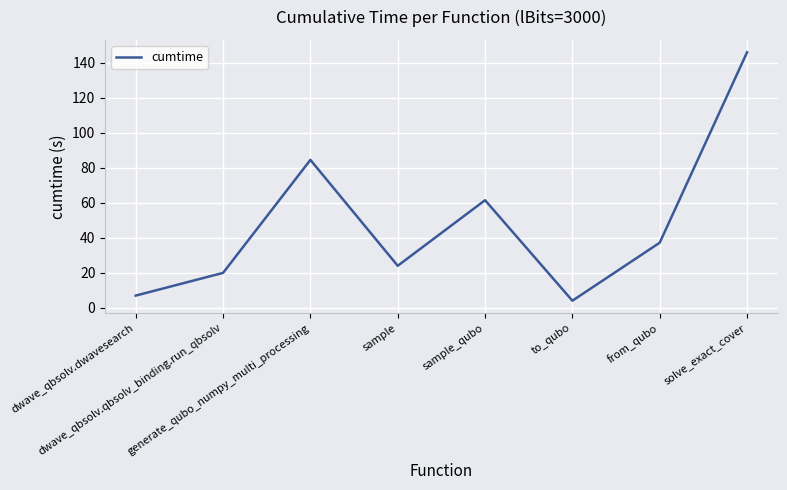

Reading left to right, extract all data points from this chart.

7.0	19.9	84.5	24.0	61.4	4.0	37.2	145.9